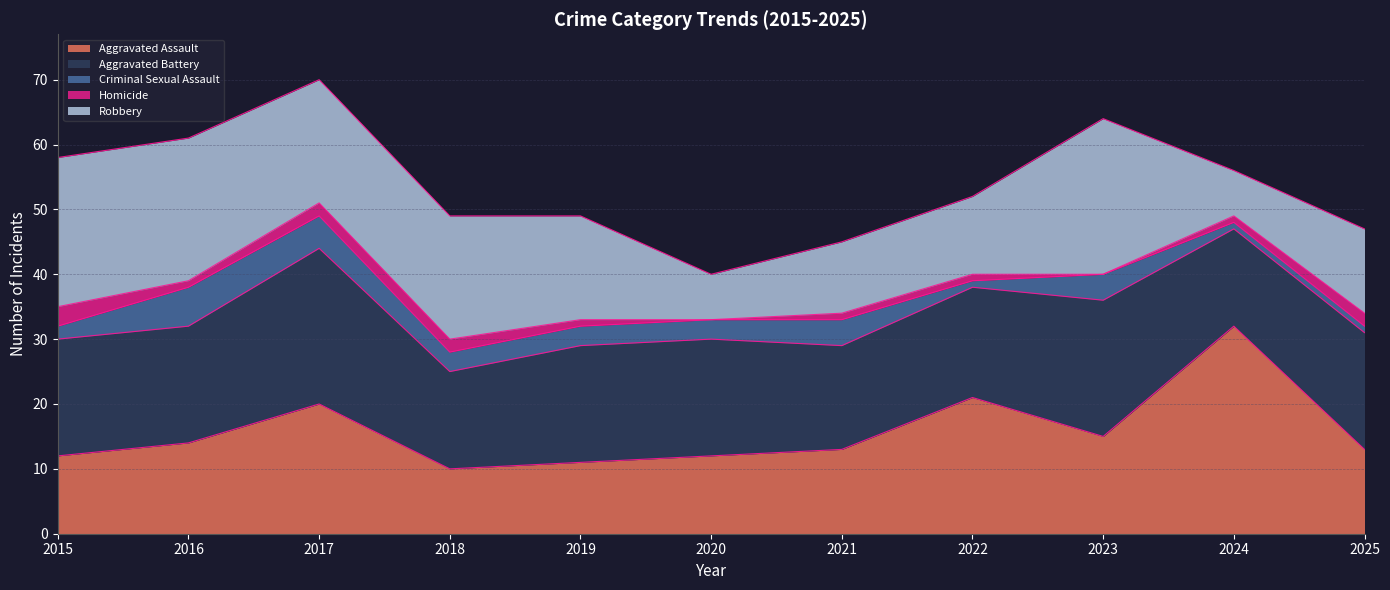

In Homicide, how many points are lower than both neighbors (excluding endpoints)?

3